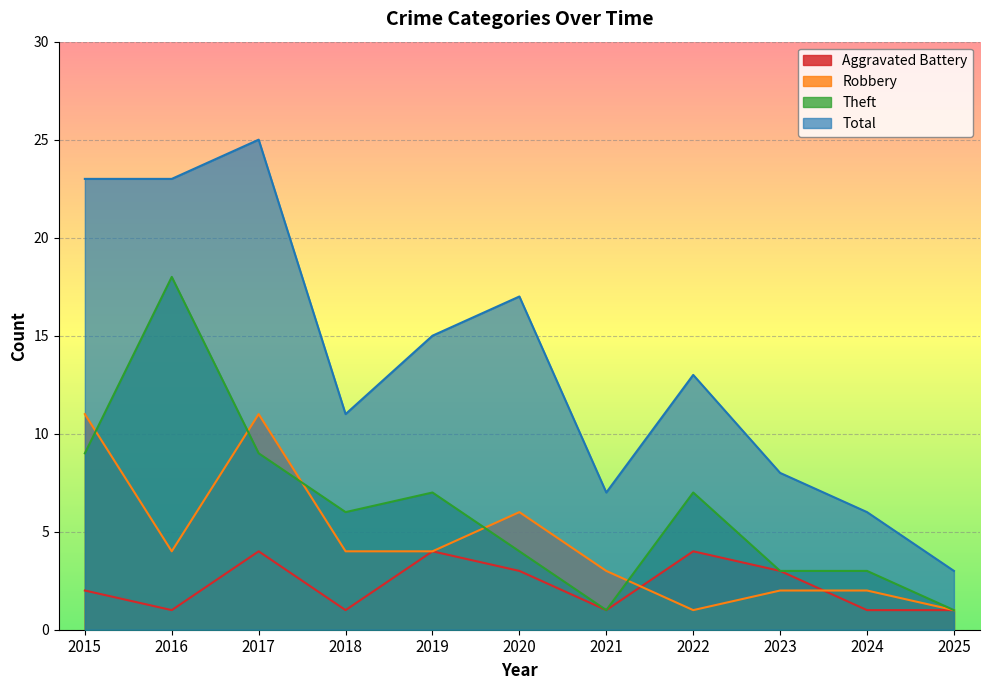

What is the difference between the maximum and minimum values in the Total series?

22